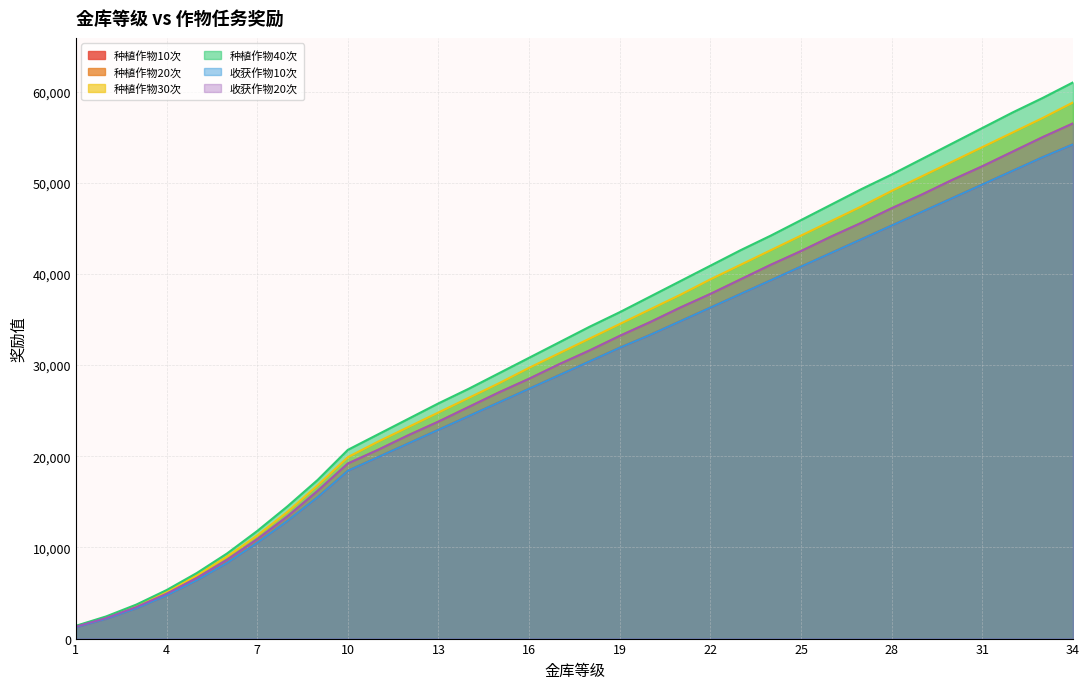

True or false: 种植作物40次 has more than 0 interior local peaks.

False